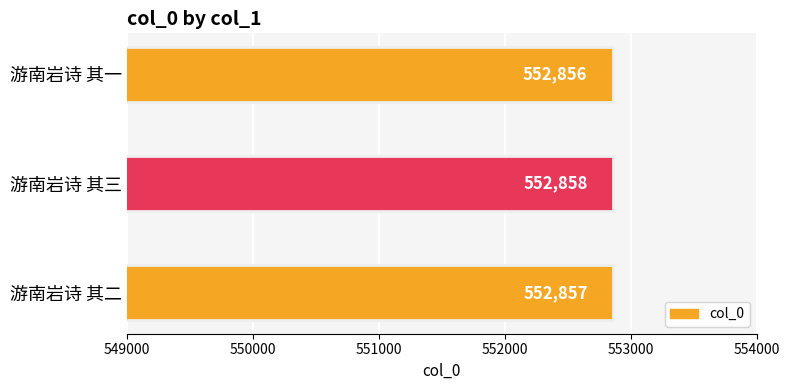

List the labels in order of value, largest first.

游南岩诗 其三, 游南岩诗 其二, 游南岩诗 其一